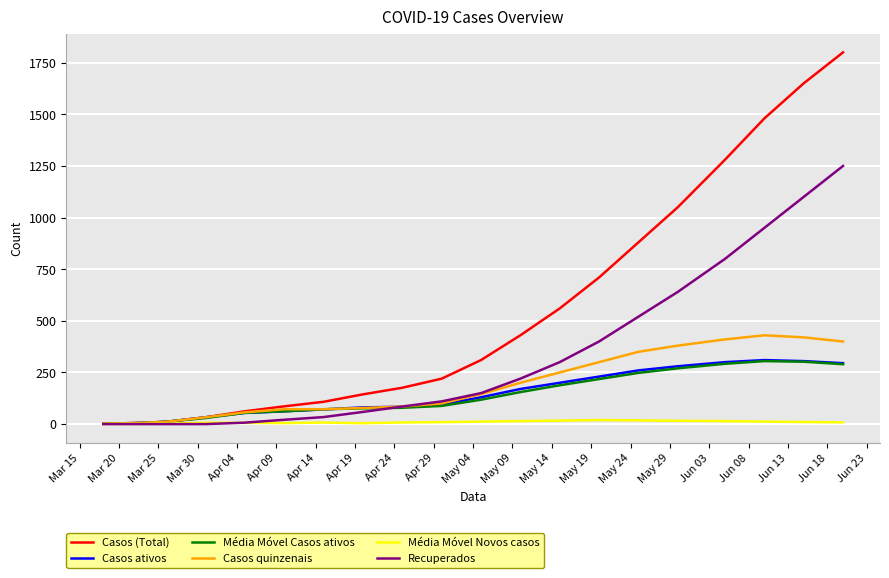

What is the maximum value for Casos ativos?

310.0